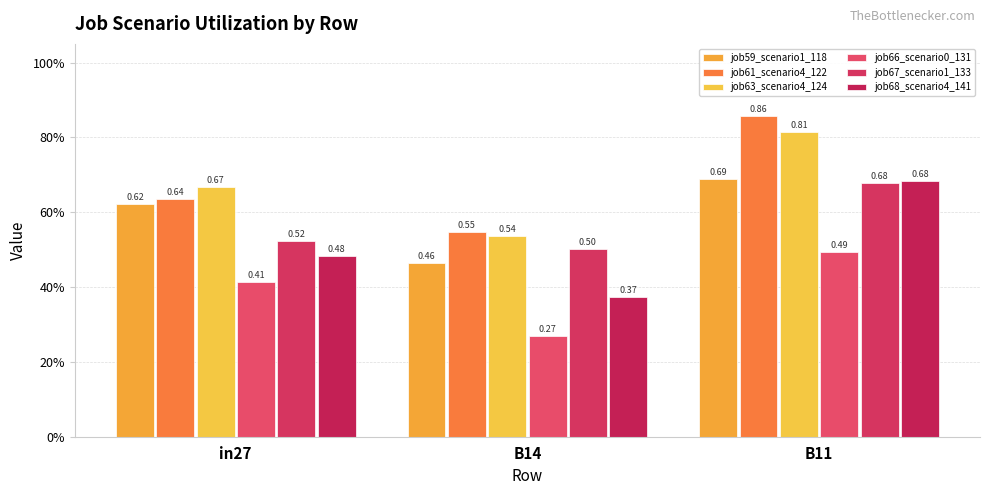

Are the bars horizontal?

No